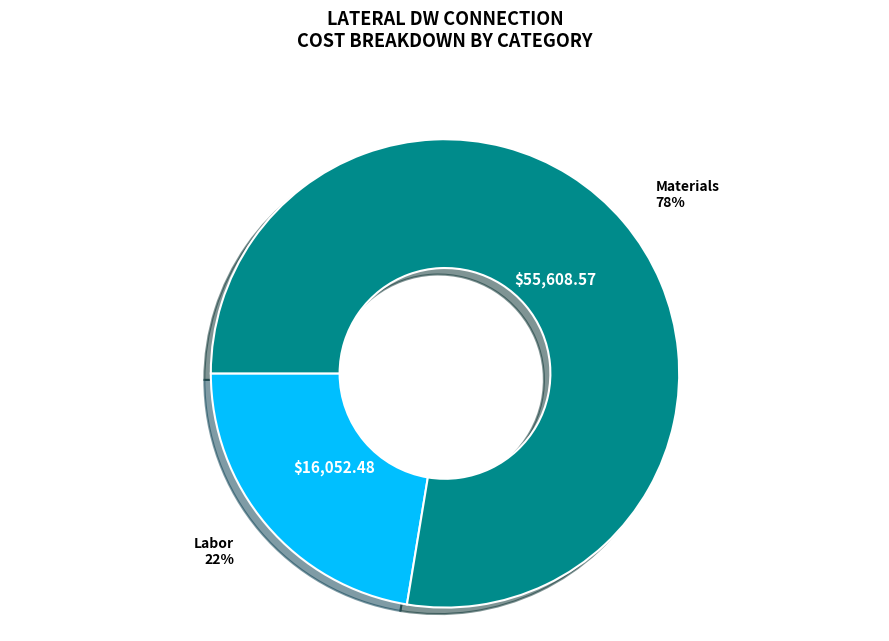

Is there a majority slice in this chart?

Yes